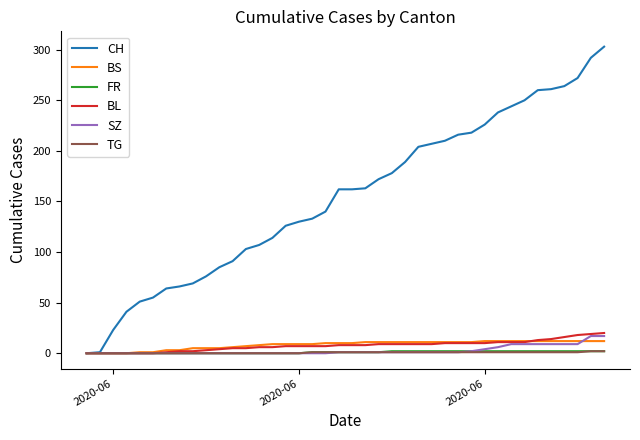

What is the greatest value displayed?

303